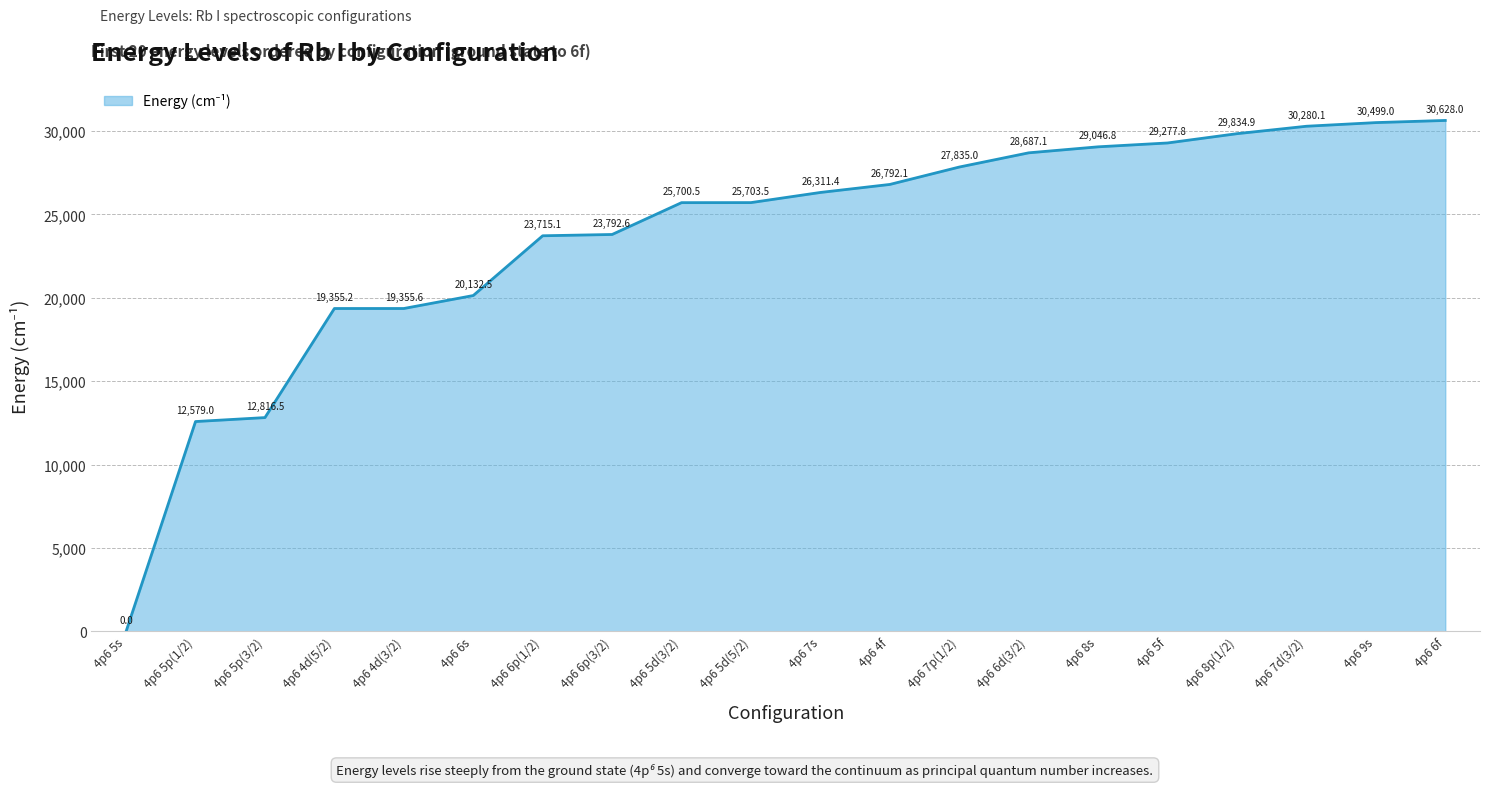

Which has a higher value, 4p6 5p(3/2) or 4p6 5s?

4p6 5p(3/2)